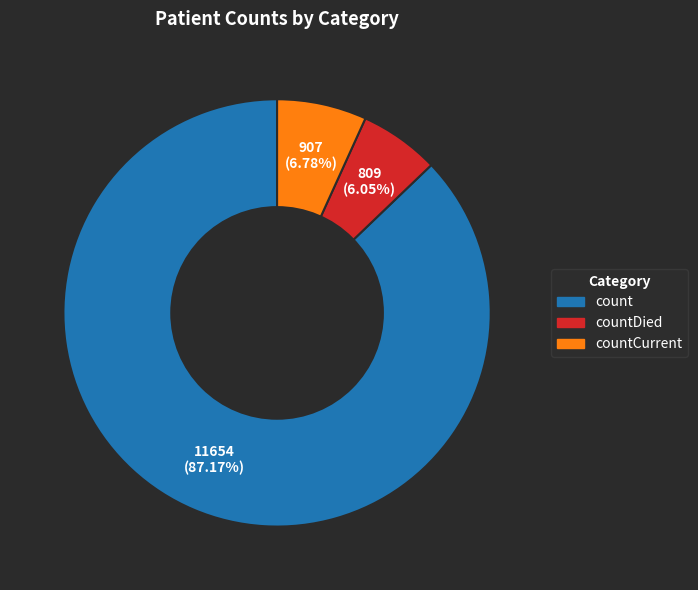

Is there a majority slice in this chart?

Yes